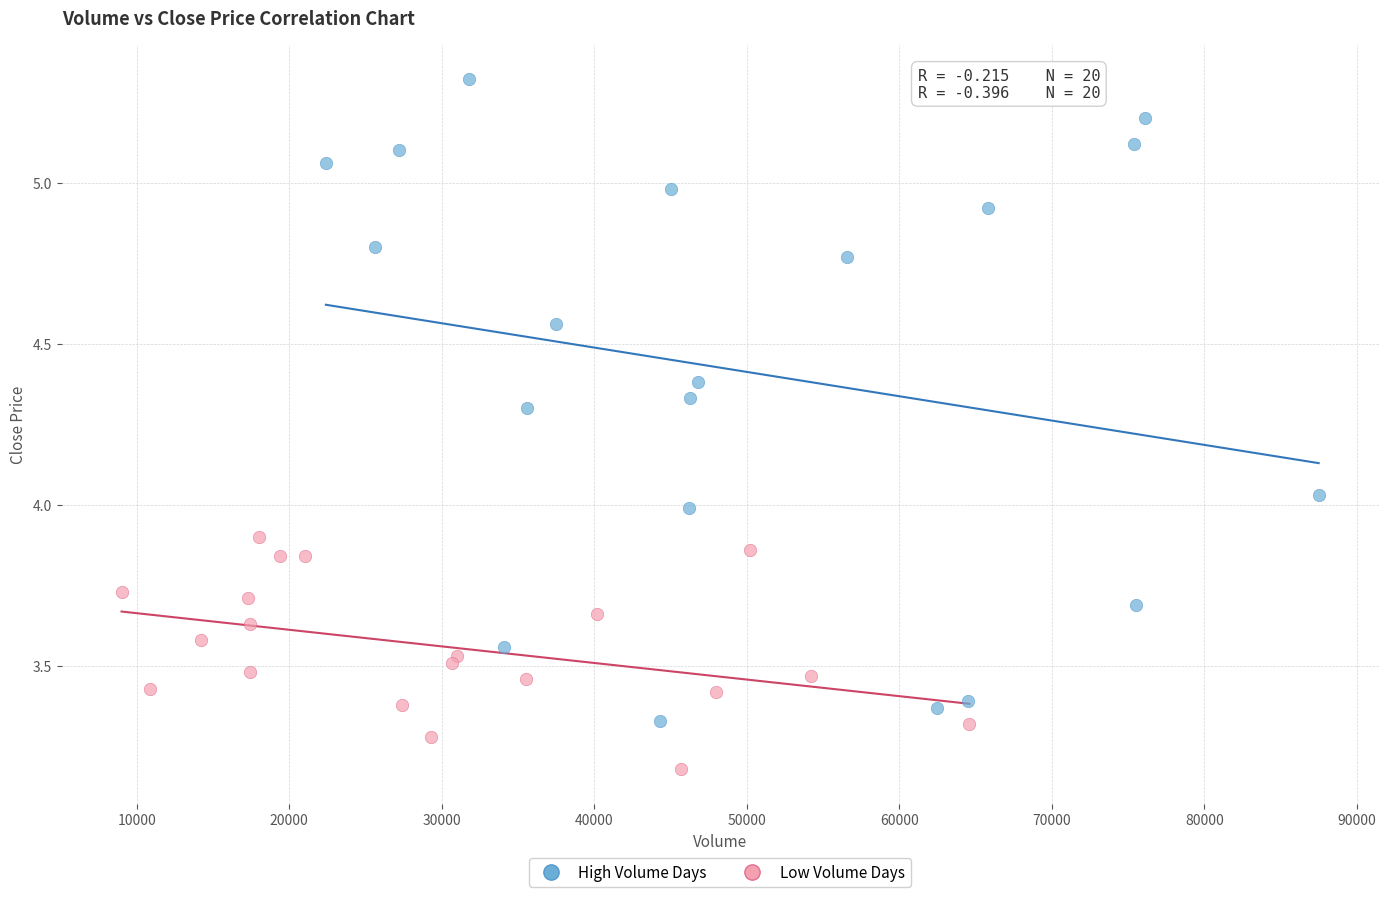

Which series reaches the maximum Y coordinate?

High Volume Days